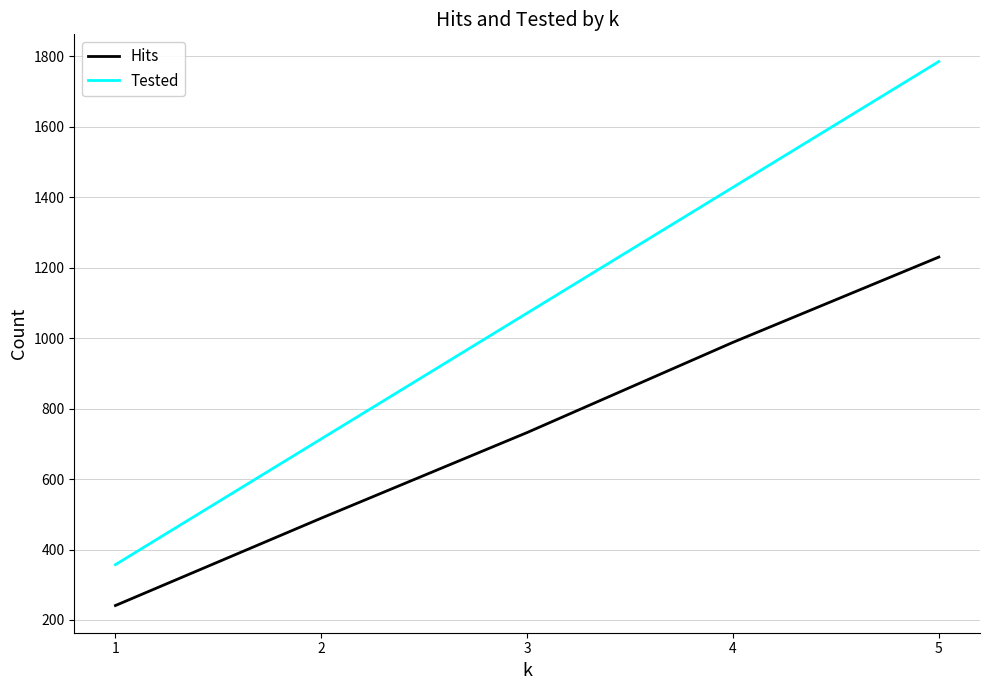

What is the spread (max minus min) of values at 4?

440